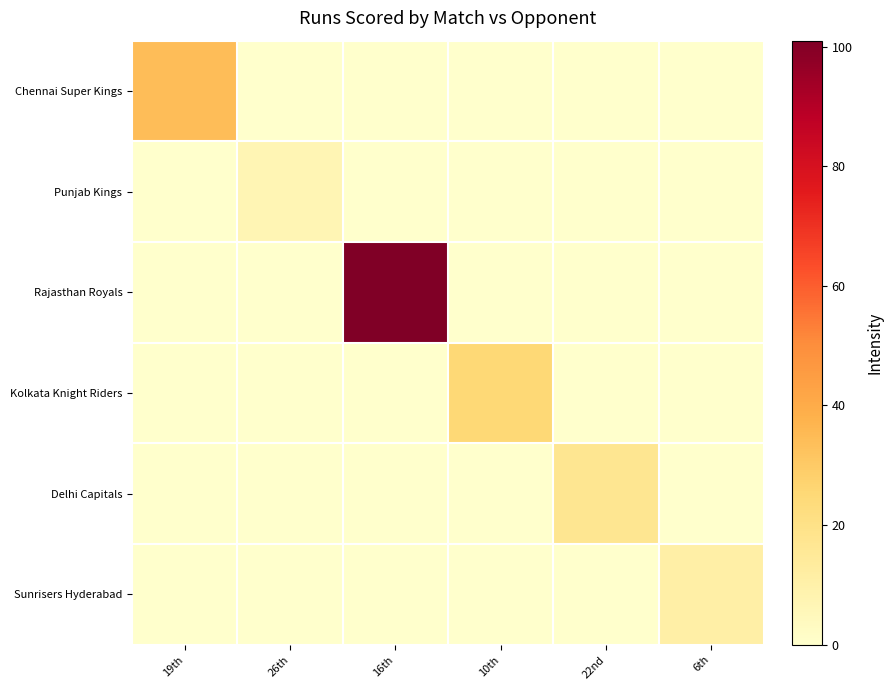

Reading left to right, what are all the values shown in this chart?

Chennai Super Kings: 19th=34	26th=0	16th=0	10th=0	22nd=0	6th=0
Punjab Kings: 19th=0	26th=7	16th=0	10th=0	22nd=0	6th=0
Rajasthan Royals: 19th=0	26th=0	16th=101	10th=0	22nd=0	6th=0
Kolkata Knight Riders: 19th=0	26th=0	16th=0	10th=25	22nd=0	6th=0
Delhi Capitals: 19th=0	26th=0	16th=0	10th=0	22nd=17	6th=0
Sunrisers Hyderabad: 19th=0	26th=0	16th=0	10th=0	22nd=0	6th=11